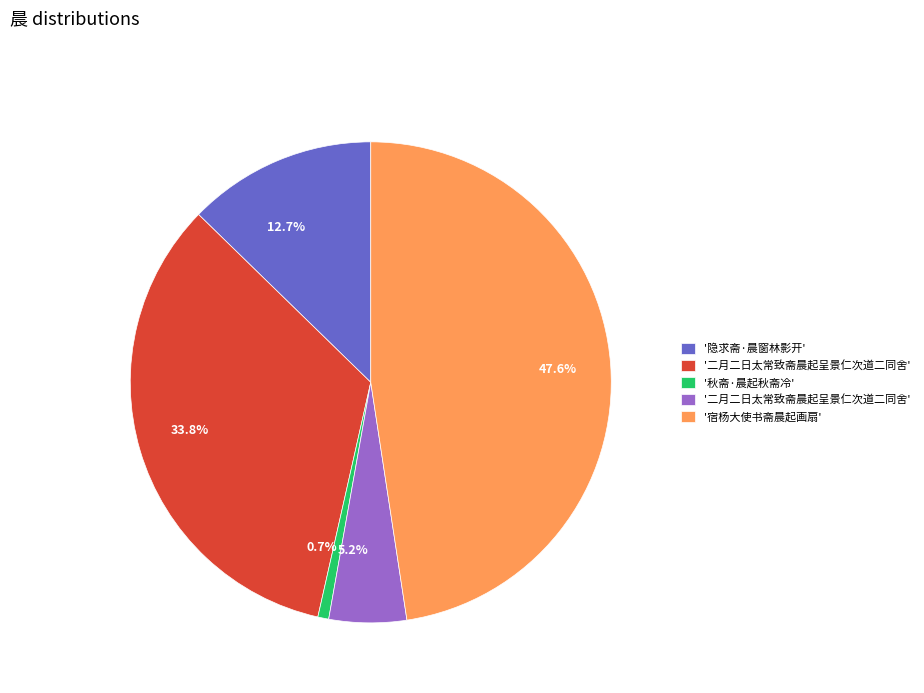

To the nearest percent, what is the difference between the largest and smallest slice percentages?

47%